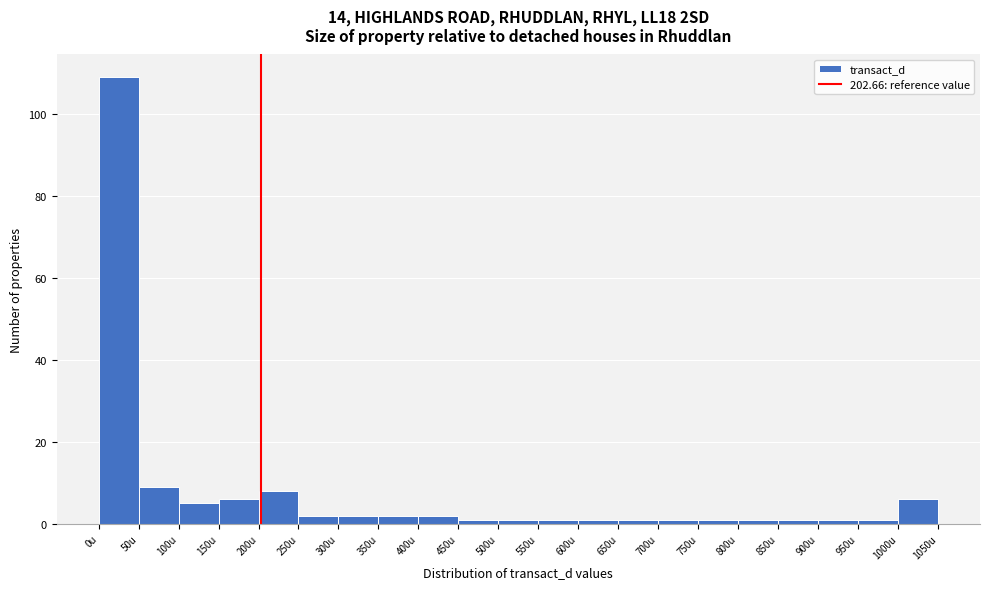

Reading left to right, transcribe this chart: for each bar, give the range it covers on the x-axis and its height. The values are not printed on the chart, so give them approximately, as read against the axis.

0 to 50: 110
50 to 100: 10
100 to 150: 6
150 to 200: 6
200 to 250: 8
250 to 300: 2
300 to 350: 2
350 to 400: 2
400 to 450: 2
450 to 500: under 2
500 to 550: under 2
550 to 600: under 2
600 to 650: under 2
650 to 700: under 2
700 to 750: under 2
750 to 800: under 2
800 to 850: under 2
850 to 900: under 2
900 to 950: under 2
950 to 1000: under 2
1000 to 1050: 6